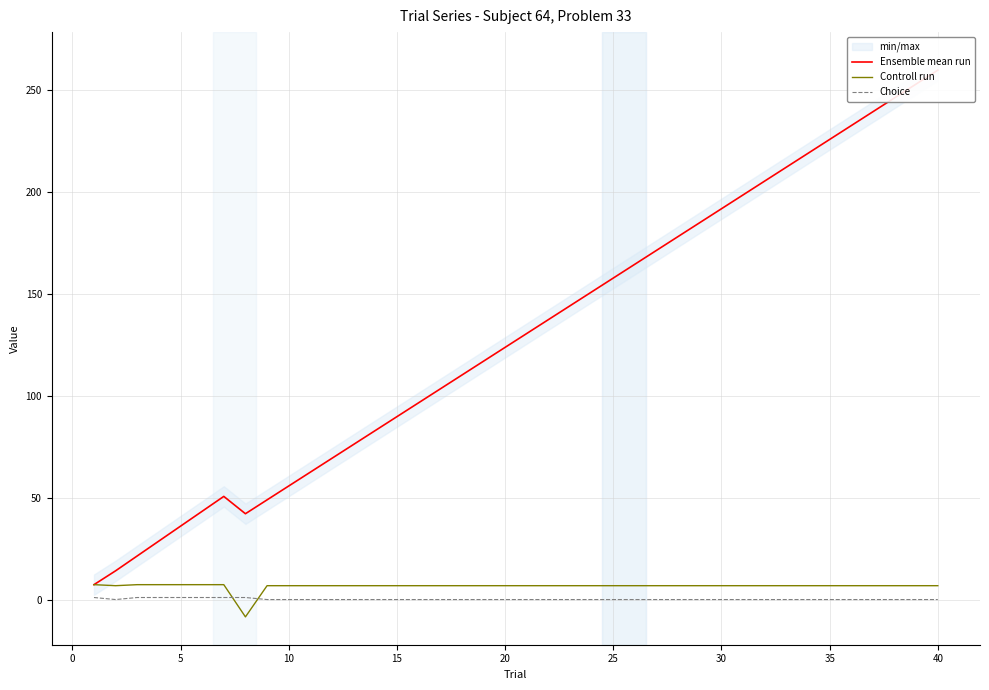

How many positive values does the Choice series have?

7